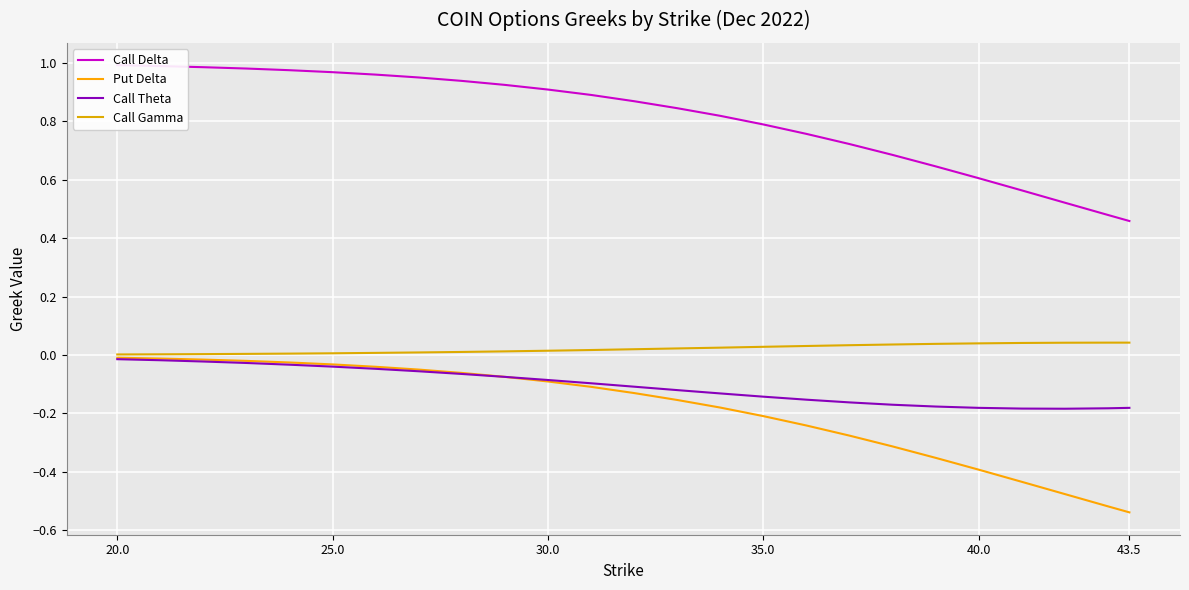

Which series has the largest range (max minus min)?

Call Delta